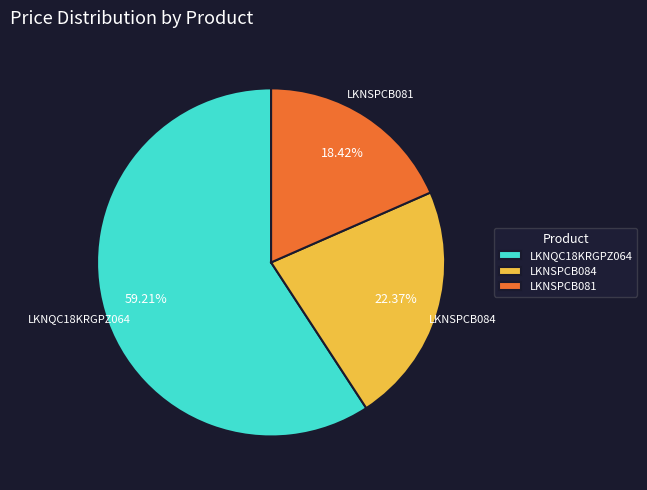

What percentage do LKNQC18KRGPZ064 and LKNSPCB081 together represent?

77.6%